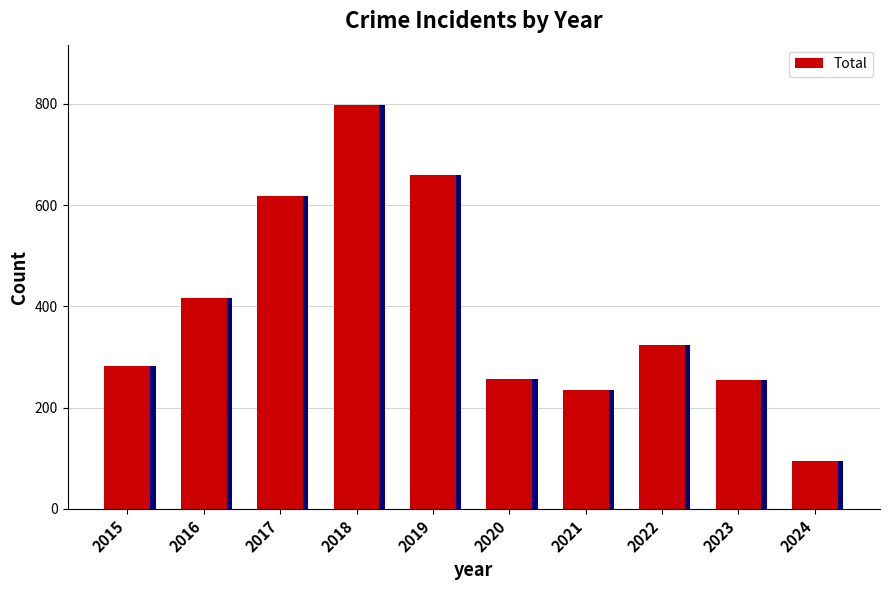

What is the average value?

394